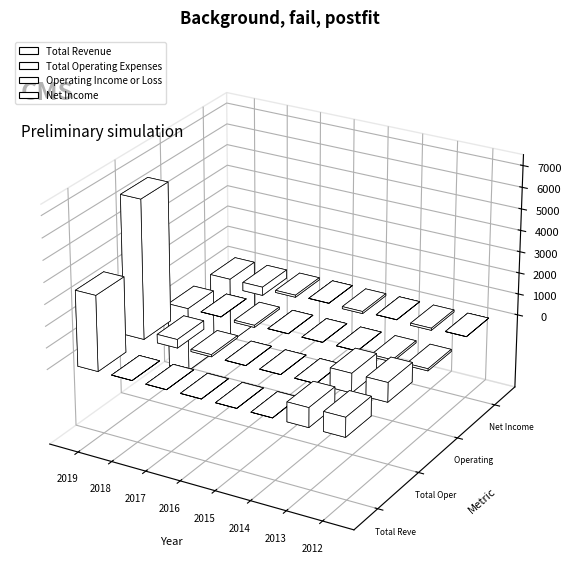

Between 2014 and 2012, which is larger?

2012